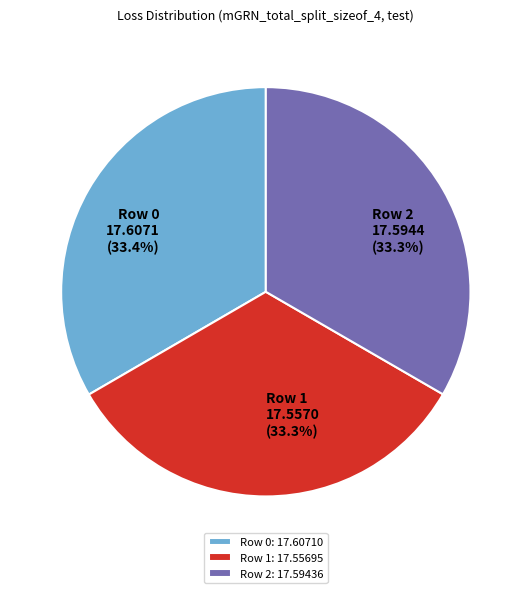

Does any single category account for the majority?

No